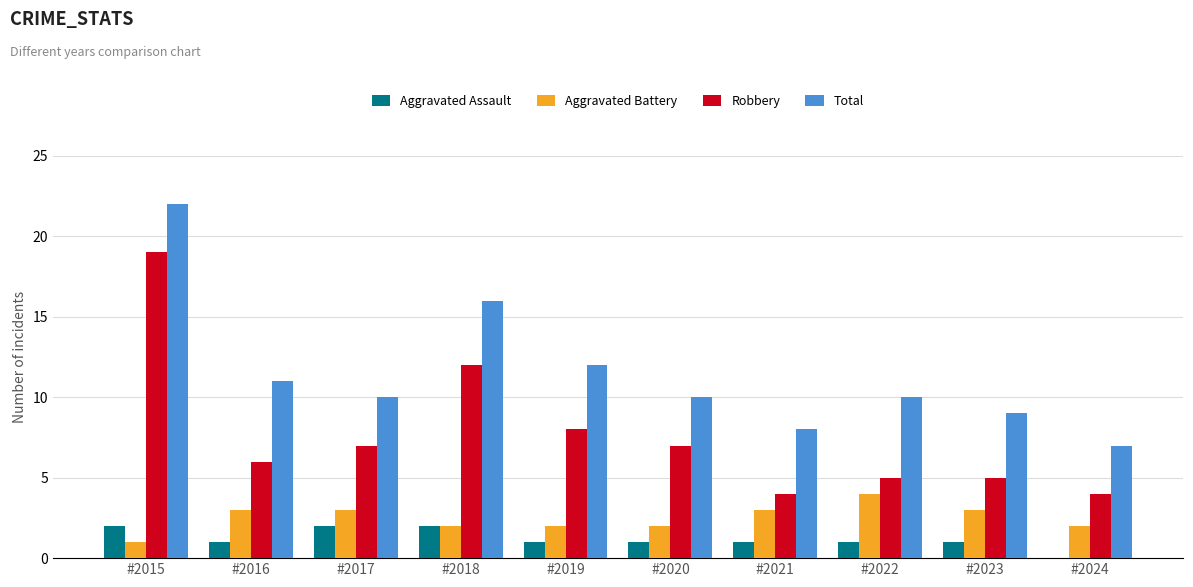

Is it true that Total equals 23 at #2018?

False